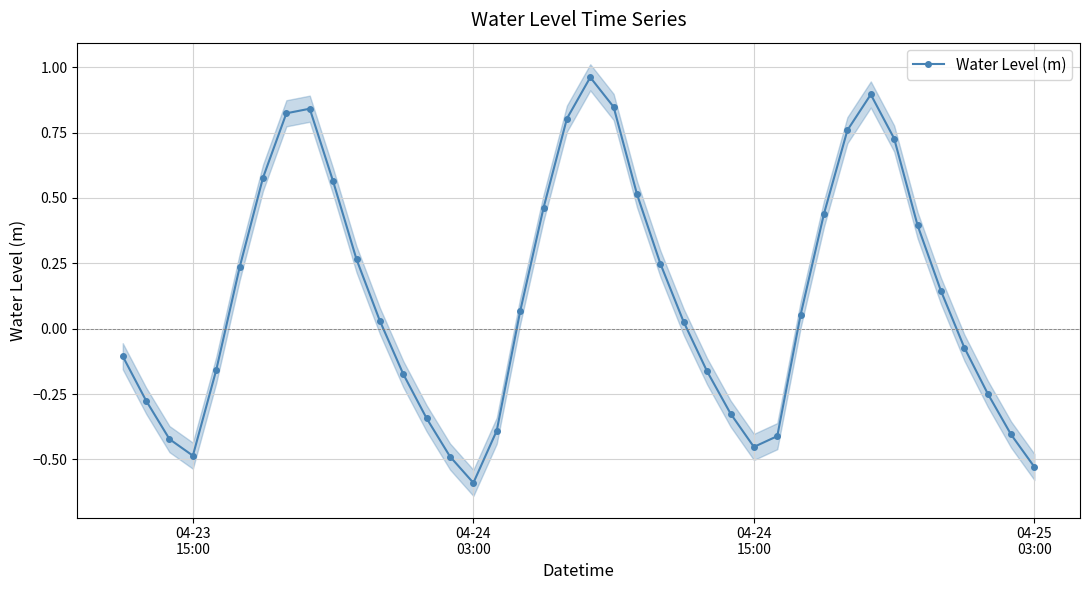

True or false: Water Level (m) has more than 0 points higher than both neighbors.

True